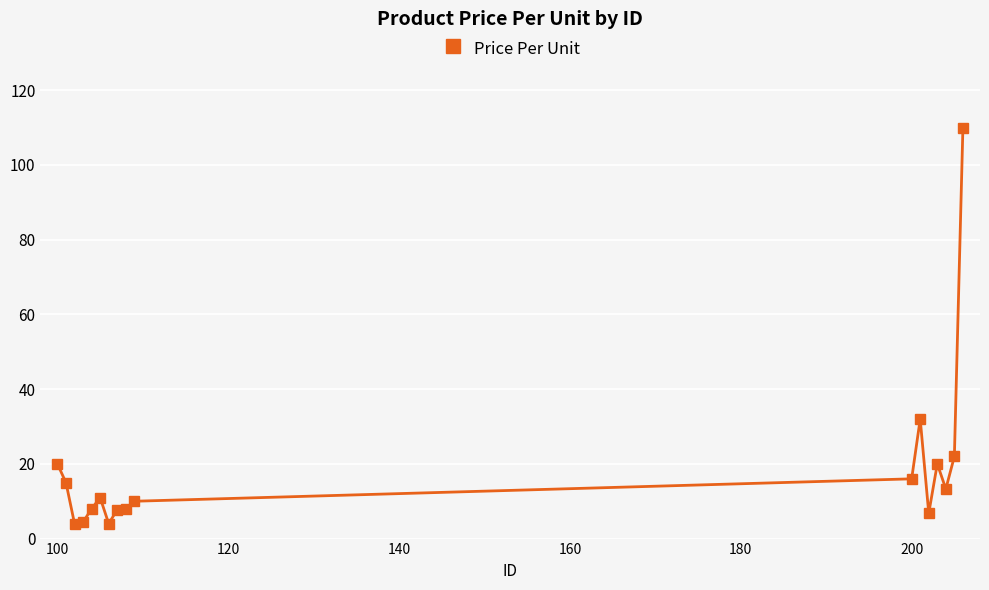

What is the greatest value displayed?

110.0